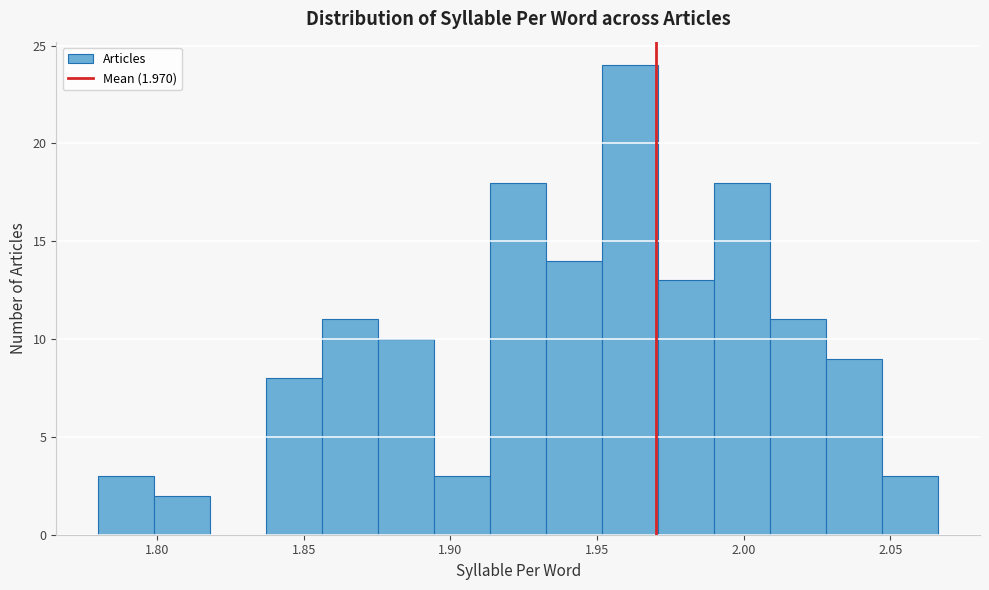

Around what value on the x-axis is the tallest bar? Give the approximate position of its centre, as read against the axis.

1.960